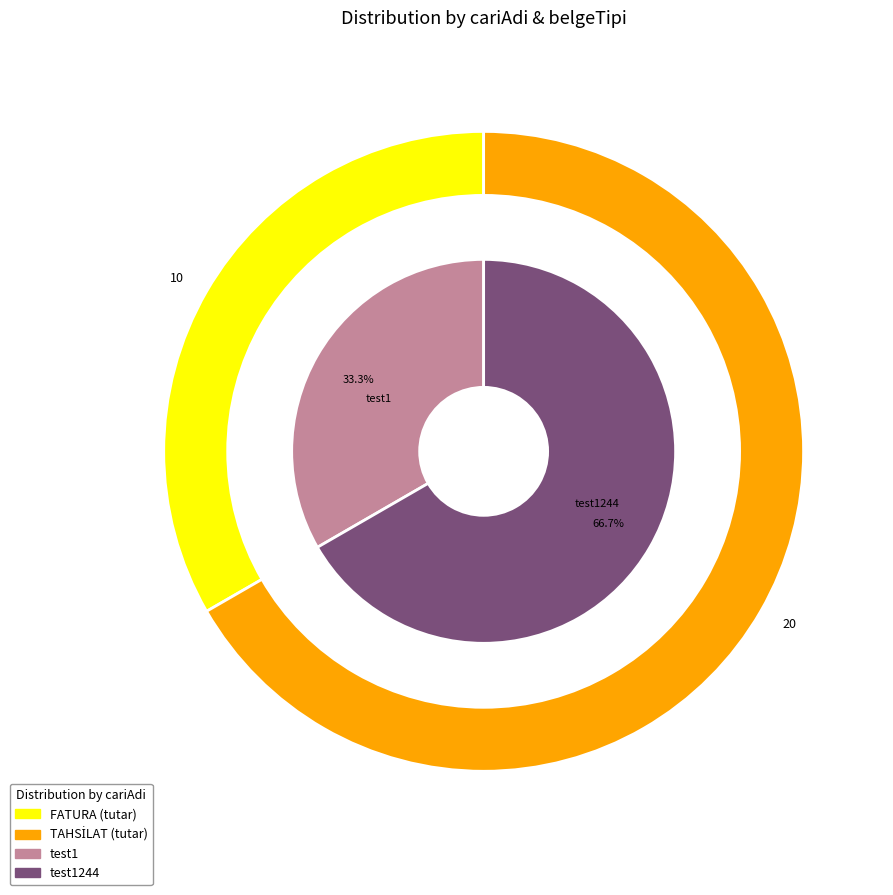

Between test1244 and test1, which is larger?

test1244